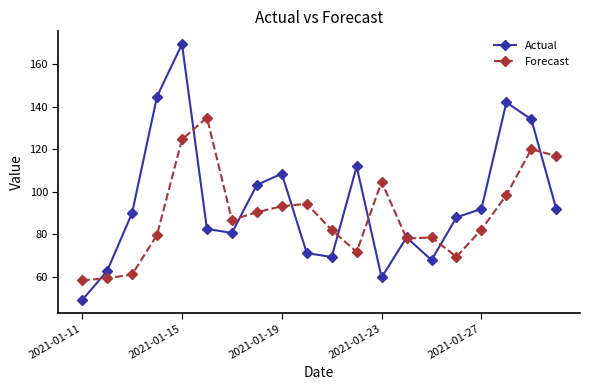

True or false: Actual has more than 2 points higher than both neighbors.

True